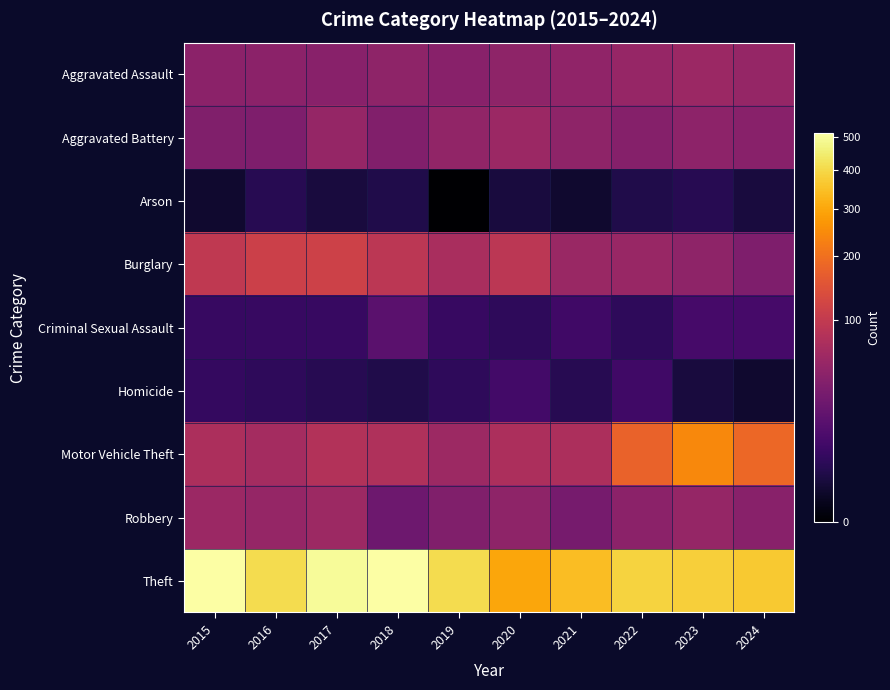

At 2021, list the series in order from largest to smallest.

Theft, Motor Vehicle Theft, Burglary, Aggravated Assault, Aggravated Battery, Robbery, Criminal Sexual Assault, Homicide, Arson